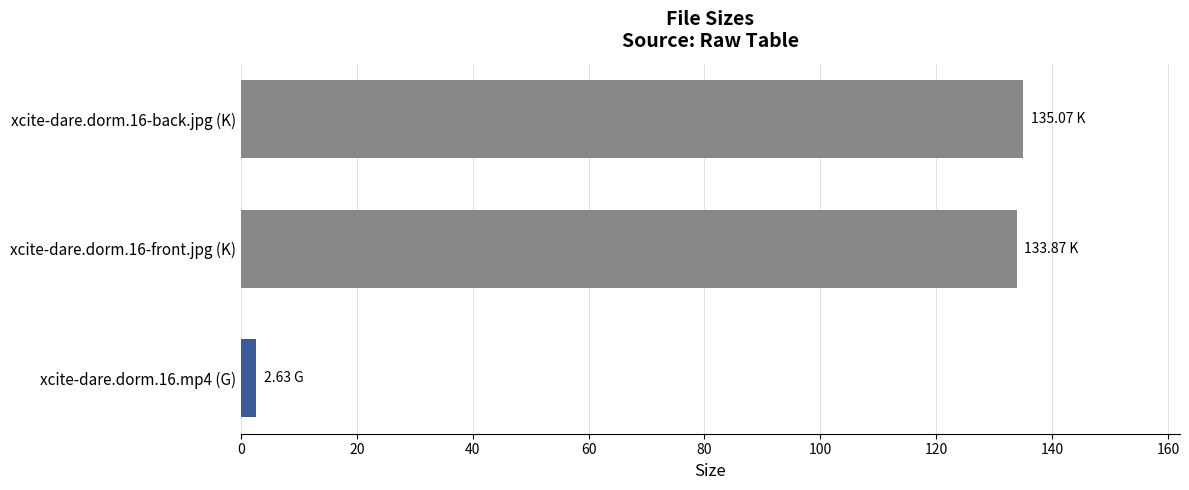

What is the ratio of the value at xcite-dare.dorm.16-front.jpg (K) to the value at xcite-dare.dorm.16-back.jpg (K)?

1.0